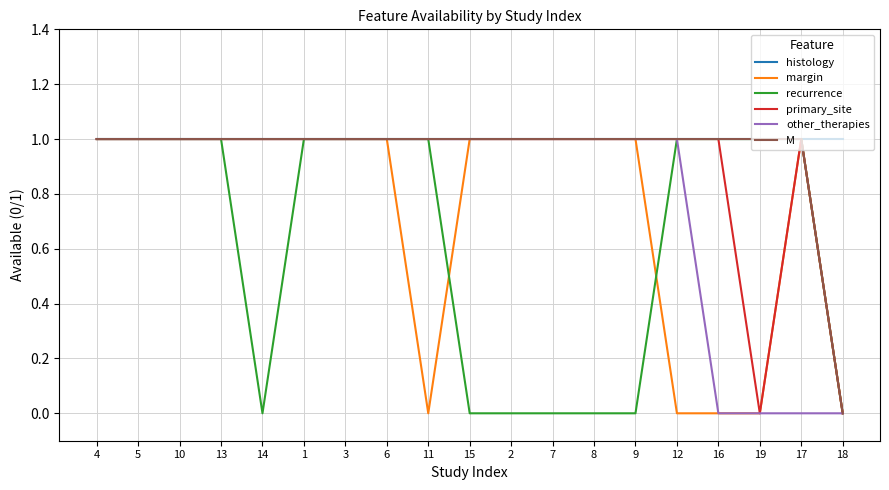

Is this an area chart (filled region under the line)?

No